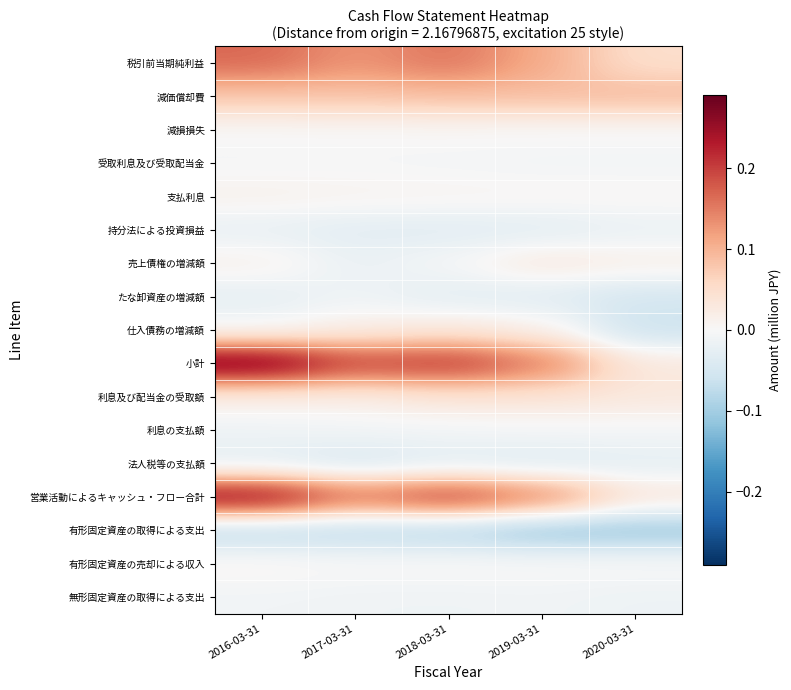

Reading left to right, extract all data points from this chart.

税引前当期純利益: 2016-03-31=0.2	2017-03-31=0.1	2018-03-31=0.2	2019-03-31=0.1	2020-03-31=0.0
減価償却費: 2016-03-31=0.1	2017-03-31=0.1	2018-03-31=0.1	2019-03-31=0.1	2020-03-31=0.1
減損損失: 2016-03-31=0.0	2017-03-31=0.0	2018-03-31=0.0	2019-03-31=0.0	2020-03-31=0.0
受取利息及び受取配当金: 2016-03-31=-0.0	2017-03-31=-0.0	2018-03-31=-0.0	2019-03-31=-0.0	2020-03-31=-0.0
支払利息: 2016-03-31=0.0	2017-03-31=0.0	2018-03-31=0.0	2019-03-31=0.0	2020-03-31=0.0
持分法による投資損益: 2016-03-31=-0.0	2017-03-31=-0.0	2018-03-31=-0.0	2019-03-31=-0.0	2020-03-31=-0.0
売上債権の増減額: 2016-03-31=0.0	2017-03-31=-0.0	2018-03-31=-0.0	2019-03-31=0.0	2020-03-31=0.0
たな卸資産の増減額: 2016-03-31=-0.0	2017-03-31=-0.0	2018-03-31=-0.0	2019-03-31=-0.0	2020-03-31=-0.1
仕入債務の増減額: 2016-03-31=-0.0	2017-03-31=0.0	2018-03-31=0.0	2019-03-31=0.0	2020-03-31=-0.1
小計: 2016-03-31=0.3	2017-03-31=0.2	2018-03-31=0.2	2019-03-31=0.2	2020-03-31=0.0
利息及び配当金の受取額: 2016-03-31=0.0	2017-03-31=0.0	2018-03-31=0.0	2019-03-31=0.0	2020-03-31=0.0
利息の支払額: 2016-03-31=-0.0	2017-03-31=-0.0	2018-03-31=-0.0	2019-03-31=-0.0	2020-03-31=-0.0
法人税等の支払額: 2016-03-31=-0.0	2017-03-31=-0.0	2018-03-31=-0.0	2019-03-31=-0.0	2020-03-31=-0.0
営業活動によるキャッシュ・フロー合計: 2016-03-31=0.3	2017-03-31=0.2	2018-03-31=0.2	2019-03-31=0.1	2020-03-31=0.0
有形固定資産の取得による支出: 2016-03-31=-0.1	2017-03-31=-0.1	2018-03-31=-0.1	2019-03-31=-0.1	2020-03-31=-0.1
有形固定資産の売却による収入: 2016-03-31=0.0	2017-03-31=0.0	2018-03-31=0.0	2019-03-31=0.0	2020-03-31=0.0
無形固定資産の取得による支出: 2016-03-31=-0.0	2017-03-31=-0.0	2018-03-31=-0.0	2019-03-31=-0.0	2020-03-31=-0.0